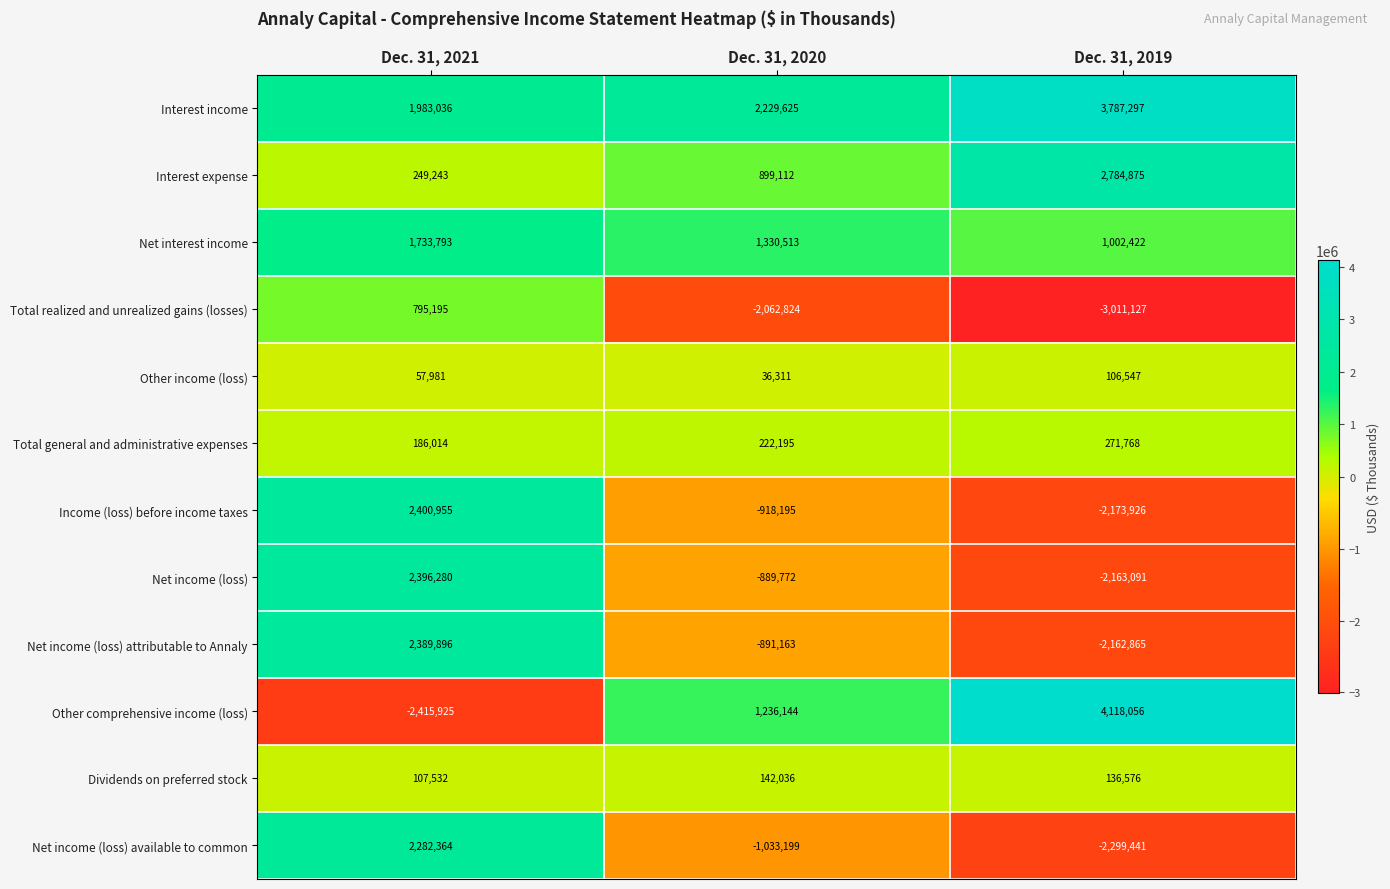

At which category is the sum across all series the highest?

Dec. 31, 2021